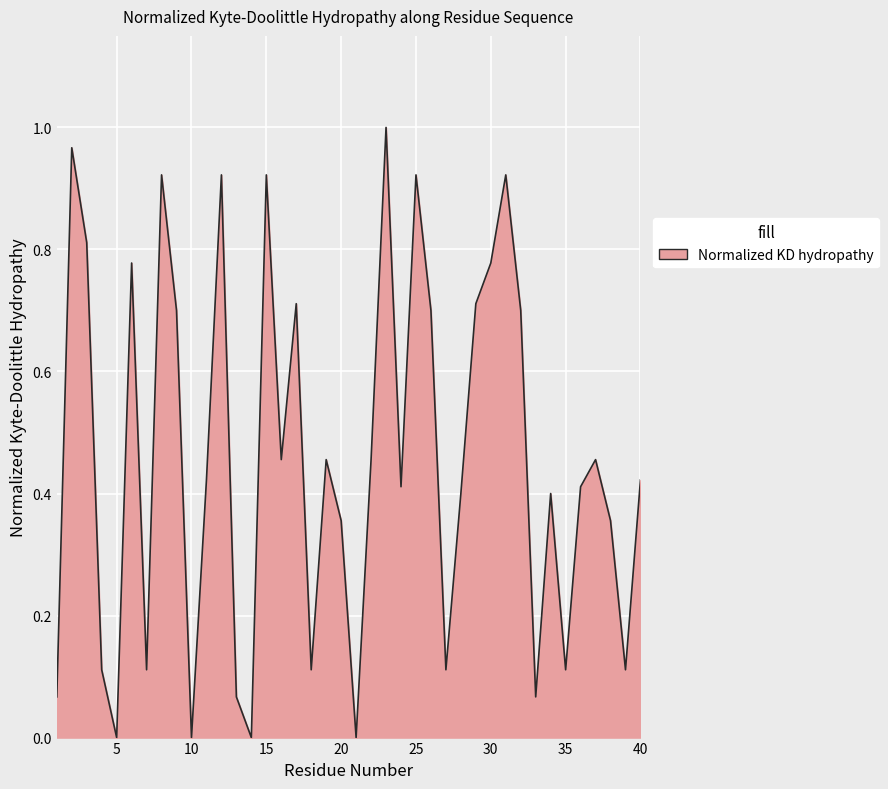

Reading left to right, what are all the values shown in this chart?

0.1	1.0	0.8	0.1	0.0	0.8	0.1	0.9	0.7	0.0	0.4	0.9	0.1	0.0	0.9	0.5	0.7	0.1	0.5	0.4	0.0	0.5	1.0	0.4	0.9	0.7	0.1	0.4	0.7	0.8	0.9	0.7	0.1	0.4	0.1	0.4	0.5	0.4	0.1	0.4